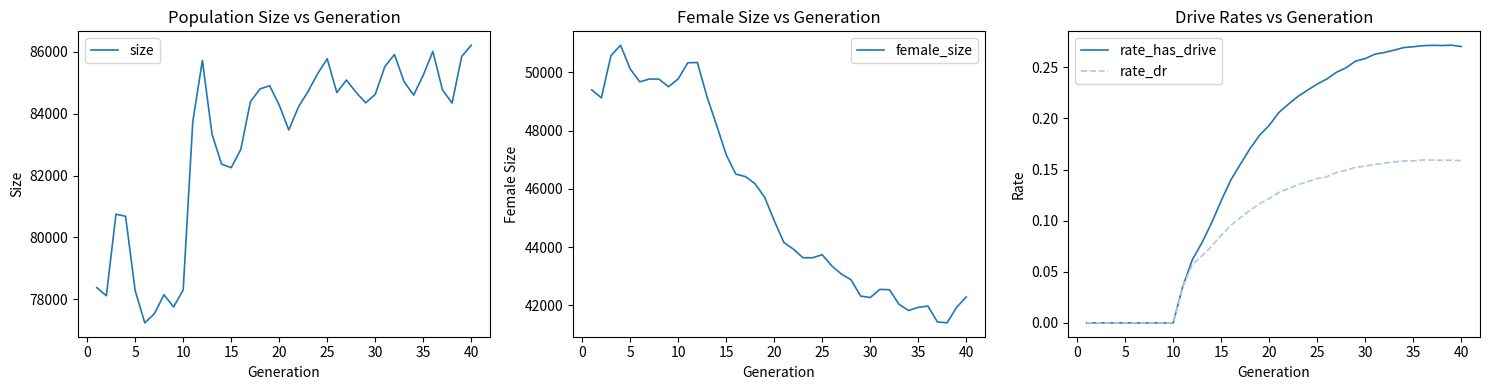

True or false: rate_has_drive has a value of 0.3 at 20.

False